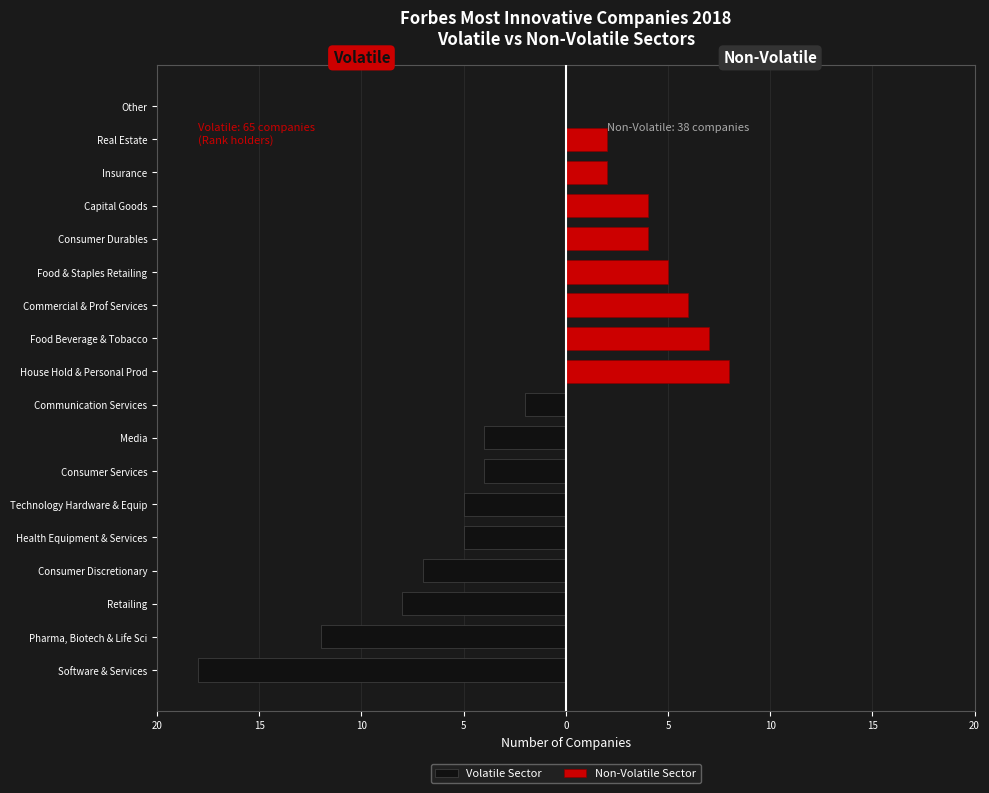

Which series changed the most between Commercial & Prof Services and Real Estate?

Non-Volatile Sector